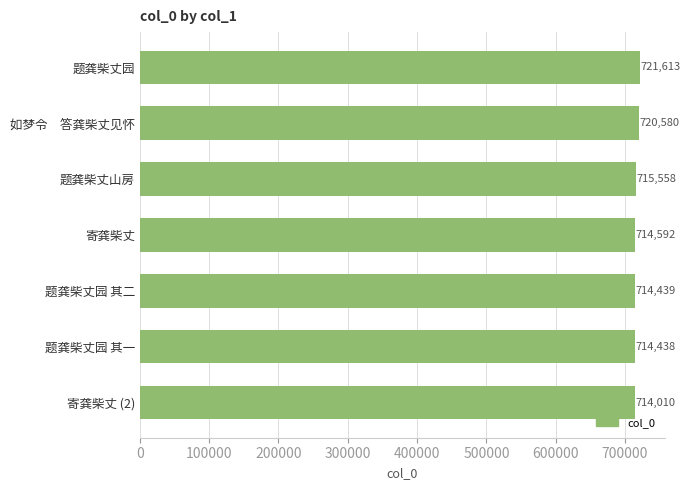

What is the difference between the maximum and minimum values?

7603